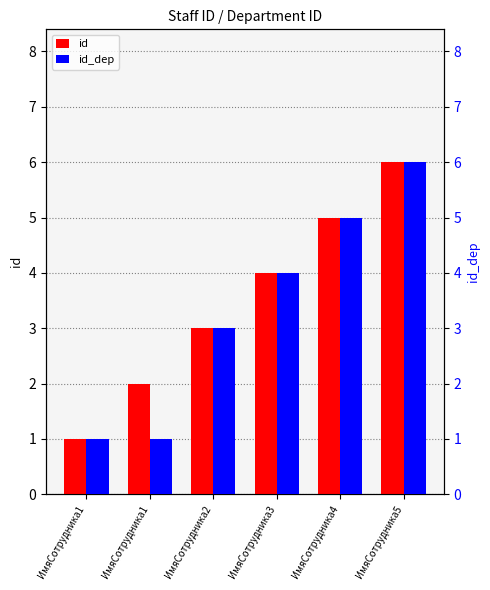

Reading left to right, extract all data points from this chart.

id: 1	2	3	4	5	6
id_dep: 1	1	3	4	5	6